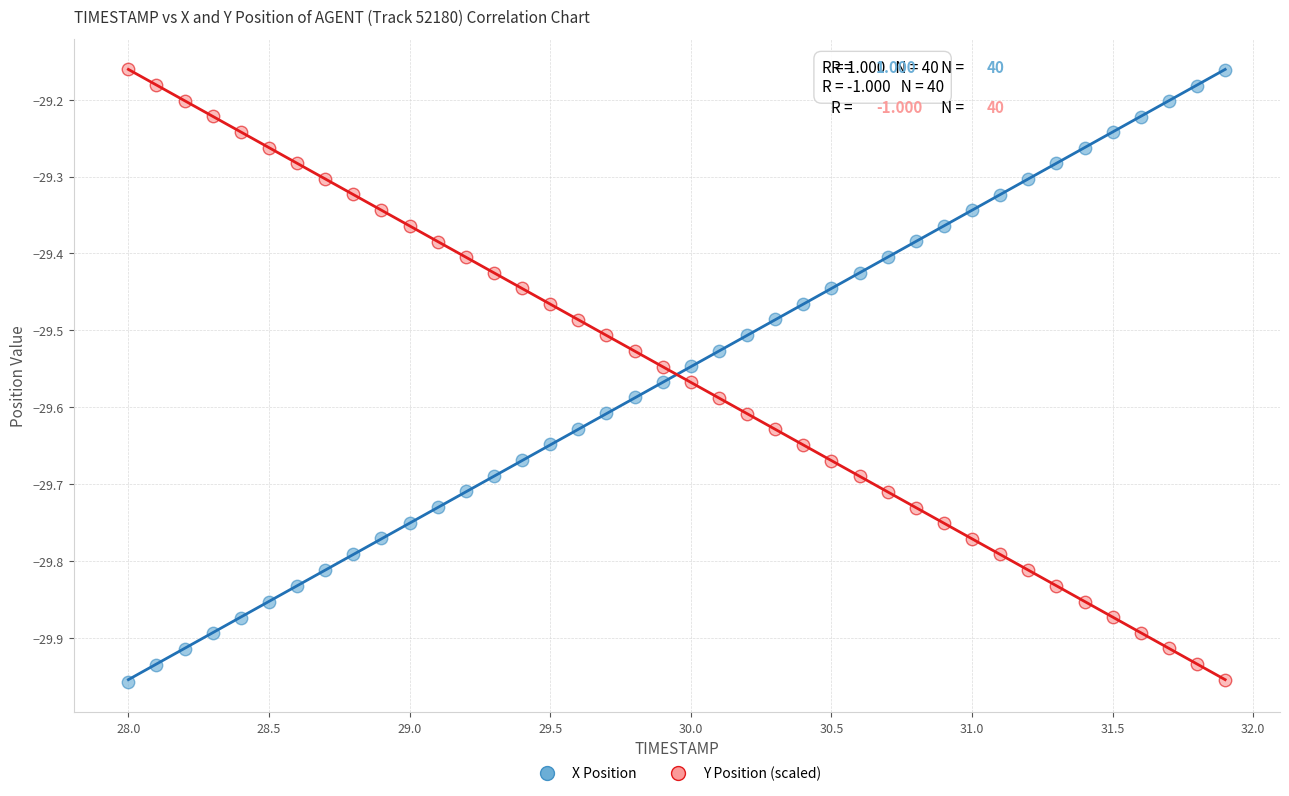

What is the X range (max minus min) for the scatter plot?

3.9